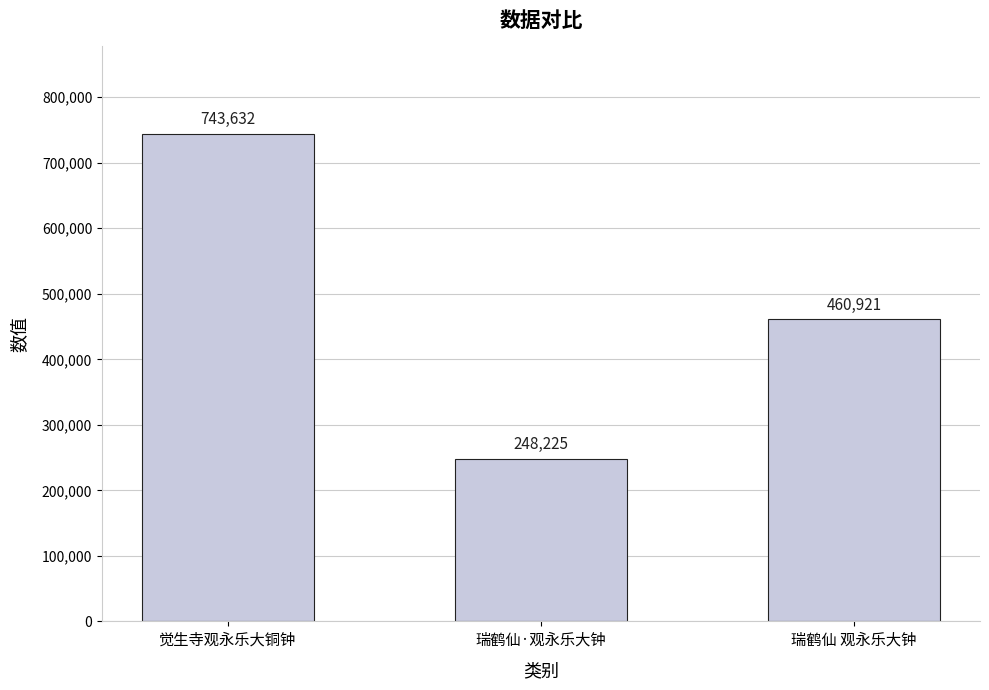

List the labels in order of value, smallest first.

瑞鹤仙·观永乐大钟, 瑞鹤仙 观永乐大钟, 觉生寺观永乐大铜钟